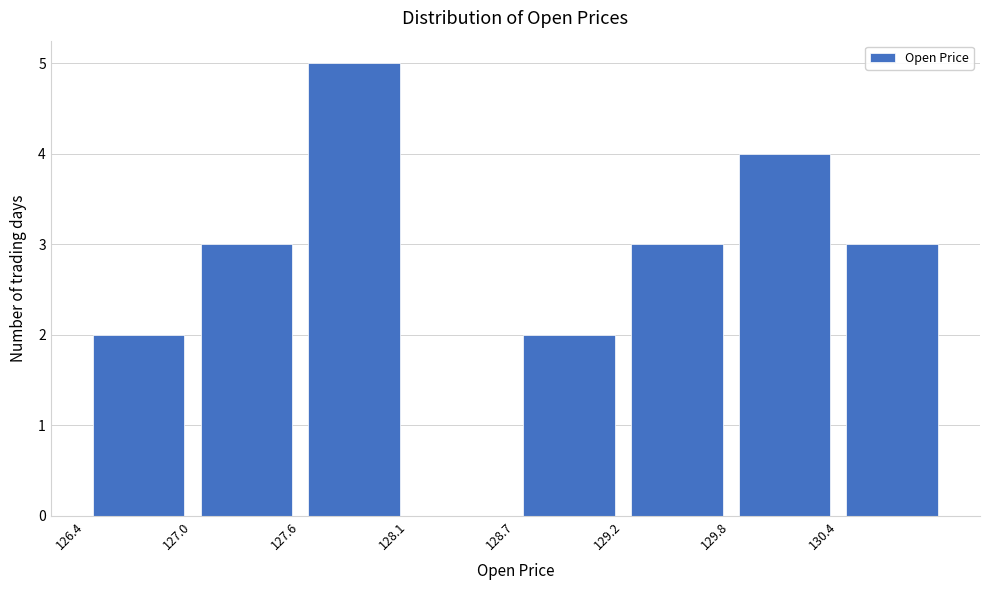

Reading left to right, list every bar in this chart as the range it spans on the x-axis followed by its height. Neither the bar edges nor the heights are printed on the chart, so give them approximately, as read against the axes.

126.4 to 127.0: 2
127.0 to 127.6: 3
127.6 to 128.1: 5
128.1 to 128.7: 0
128.7 to 129.2: 2
129.2 to 129.8: 3
129.8 to 130.4: 4
130.4 to 130.9: 3